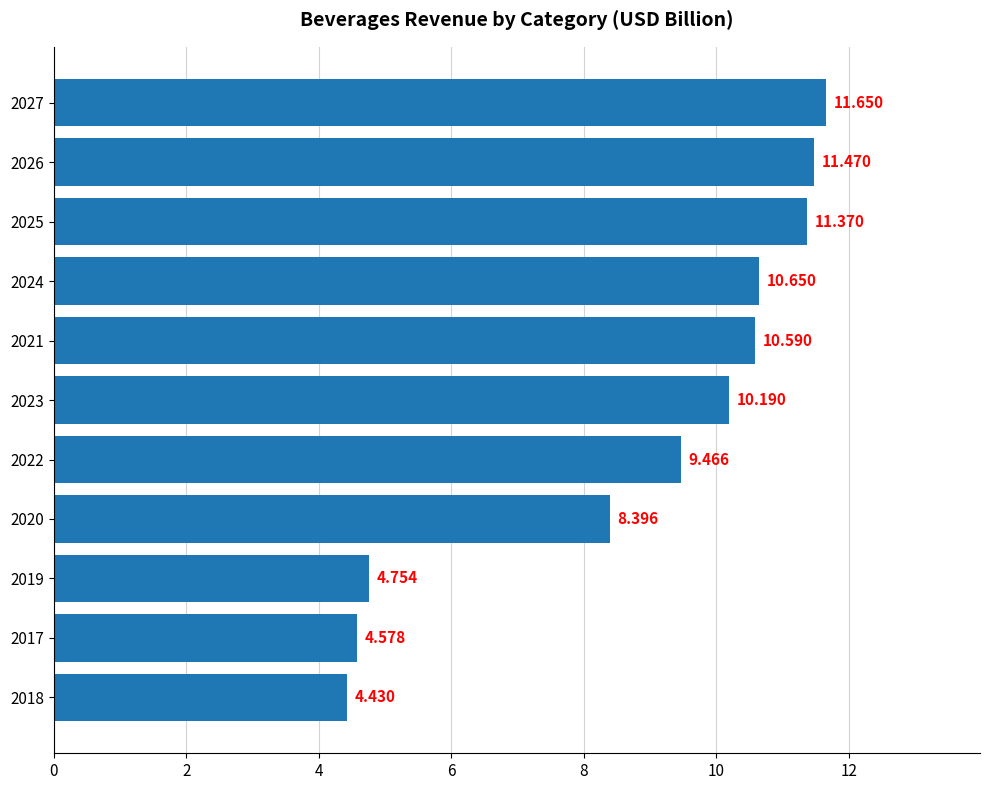

What is the sum of all values?

97.5